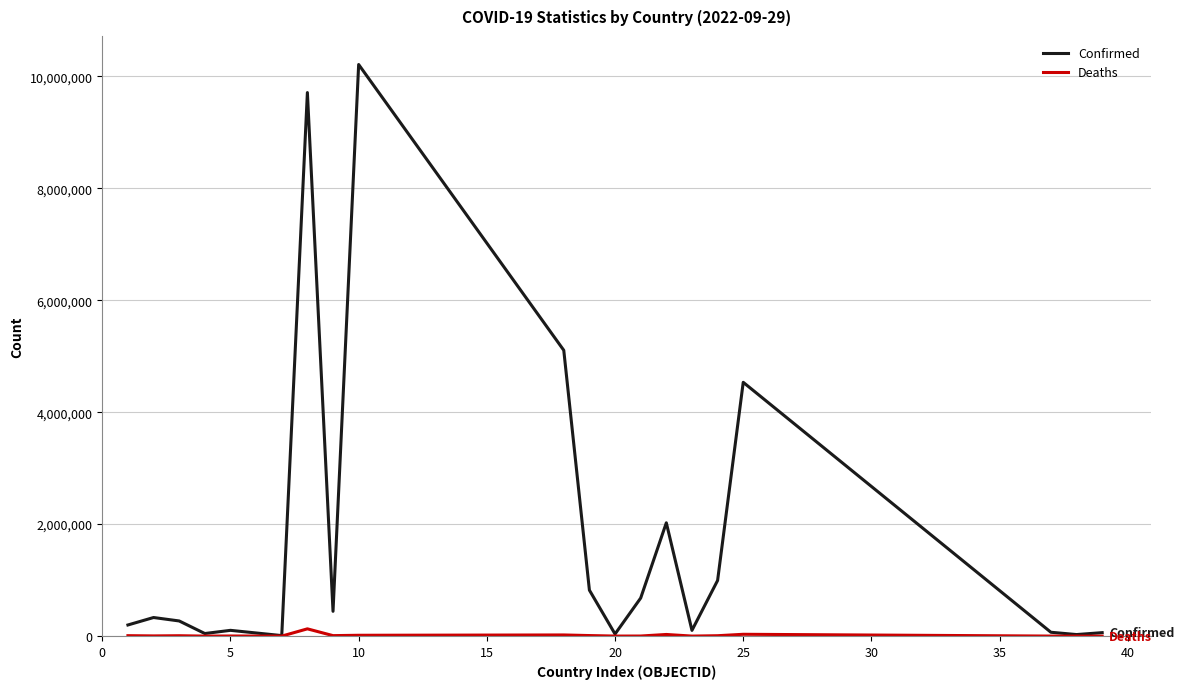

What is the lowest value of the Deaths series?

21